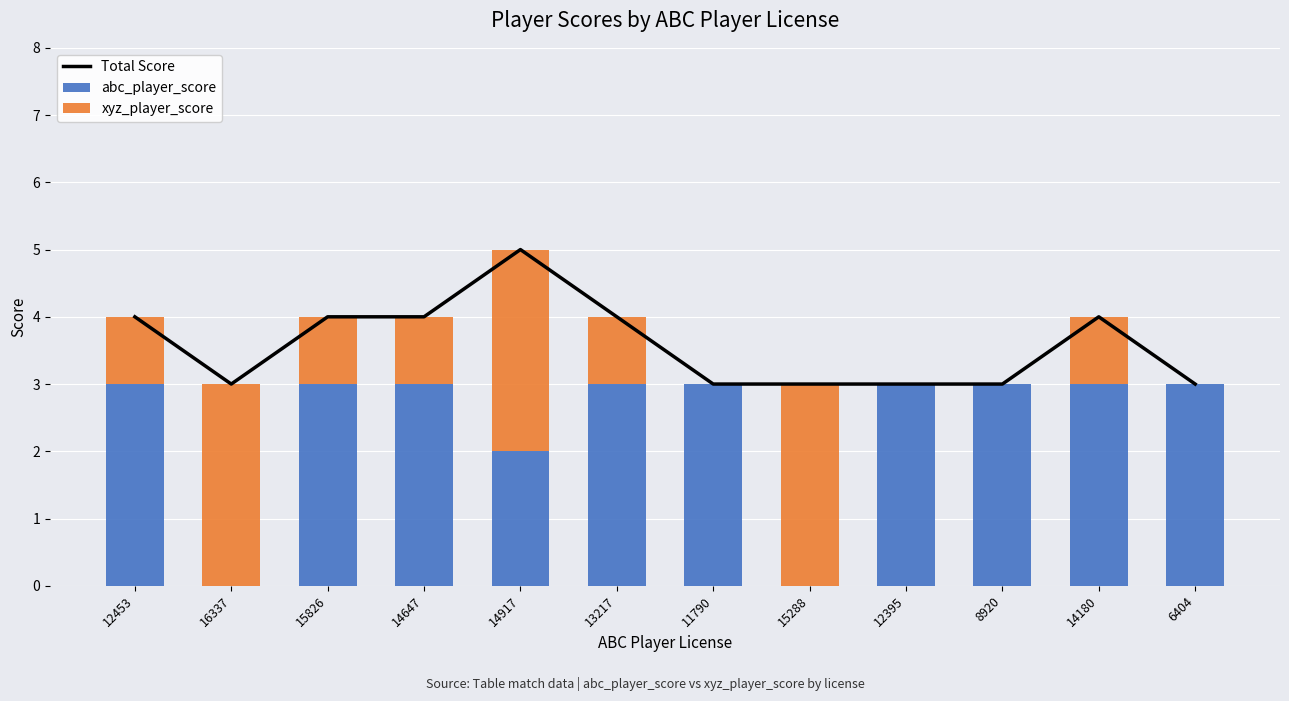

What is the sum of the abc_player_score values at 15288 and 13217?

3